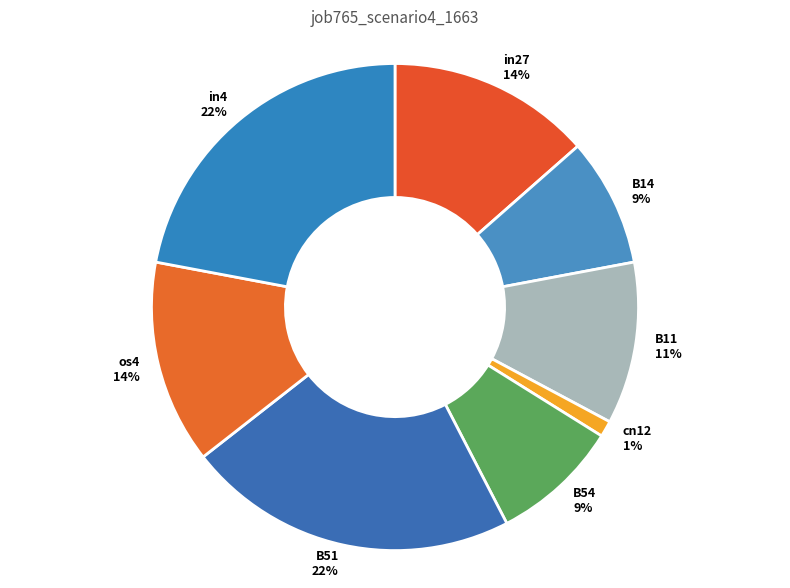

To the nearest percent, what is the average slice percentage?

12%